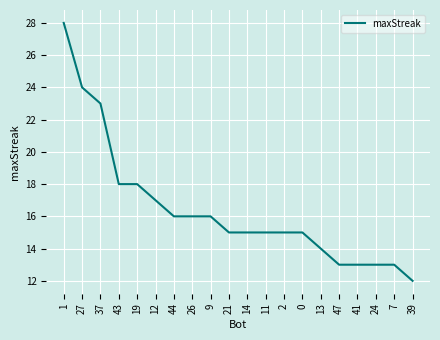

What position from the left is 21?

10